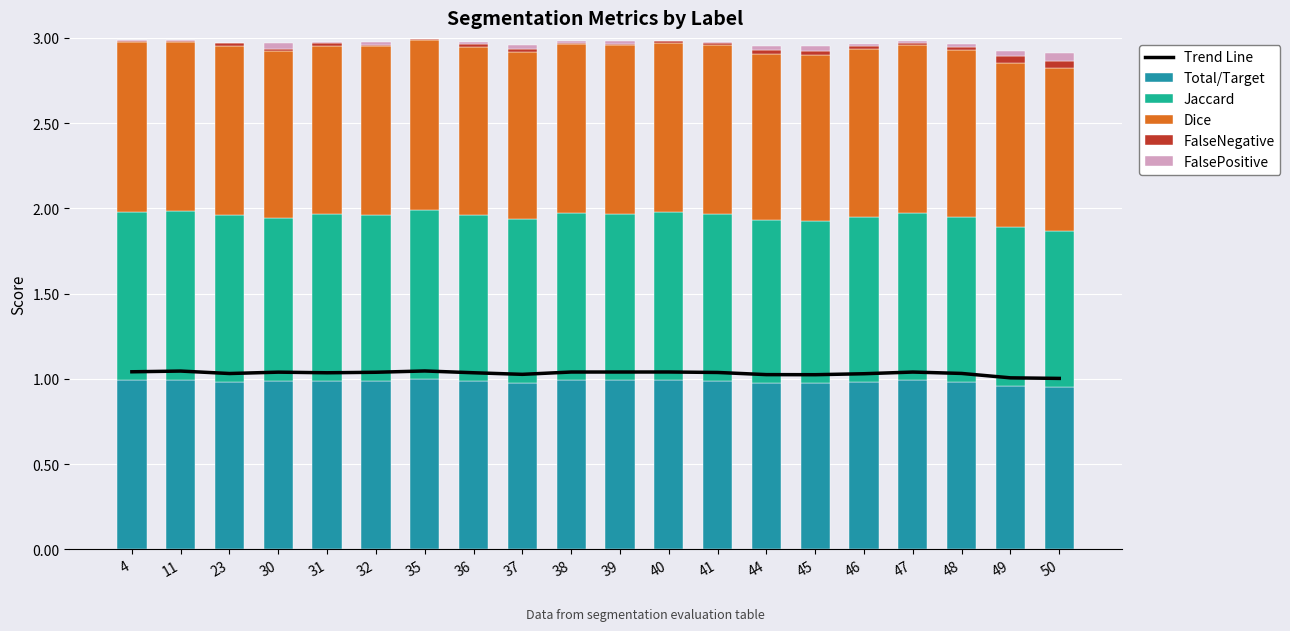

Rank the categories by FalseNegative value from highest to lowest.

50, 49, 45, 44, 37, 46, 23, 48, 31, 36, 41, 32, 30, 47, 38, 39, 40, 4, 11, 35